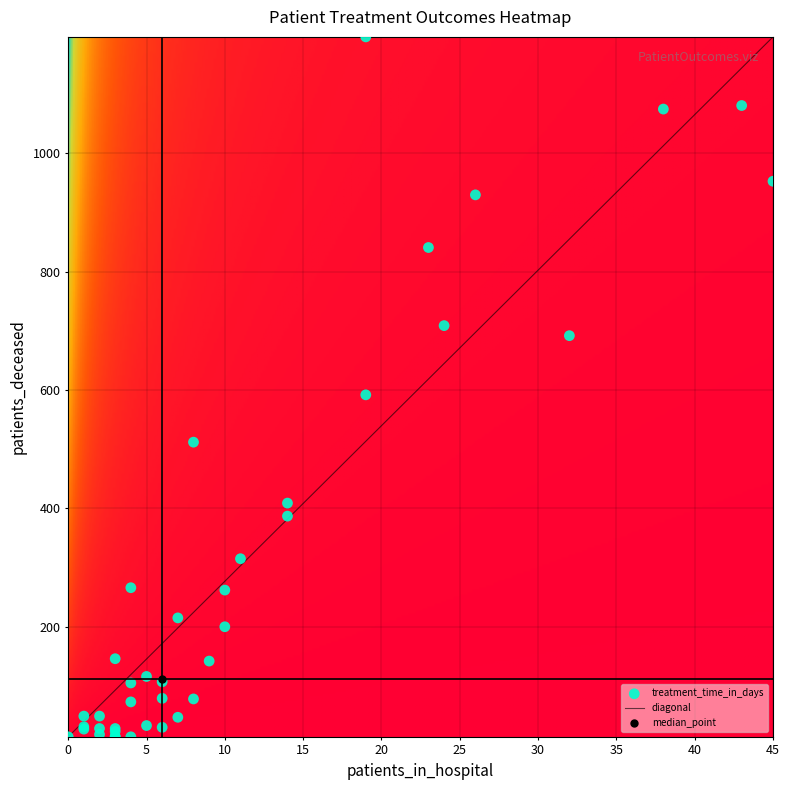

True or false: diagonal has a value of 1551.2 at 40.

False